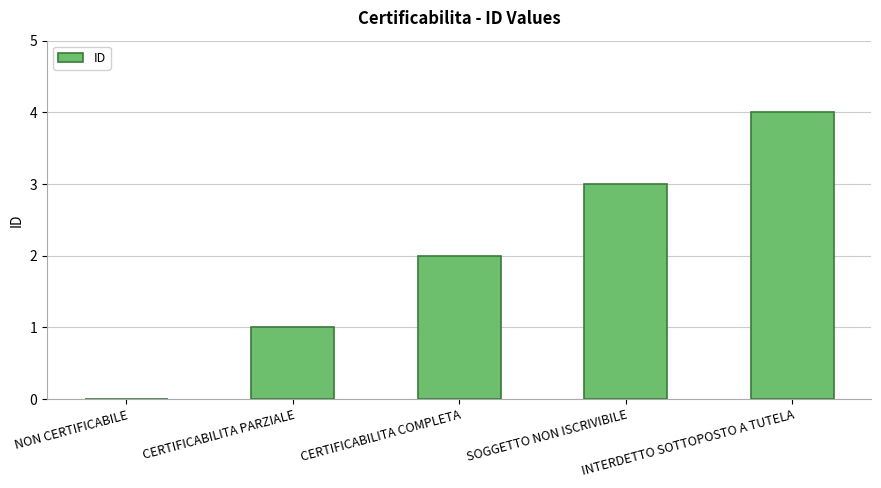

What is the approximate value at SOGGETTO NON ISCRIVIBILE?

3